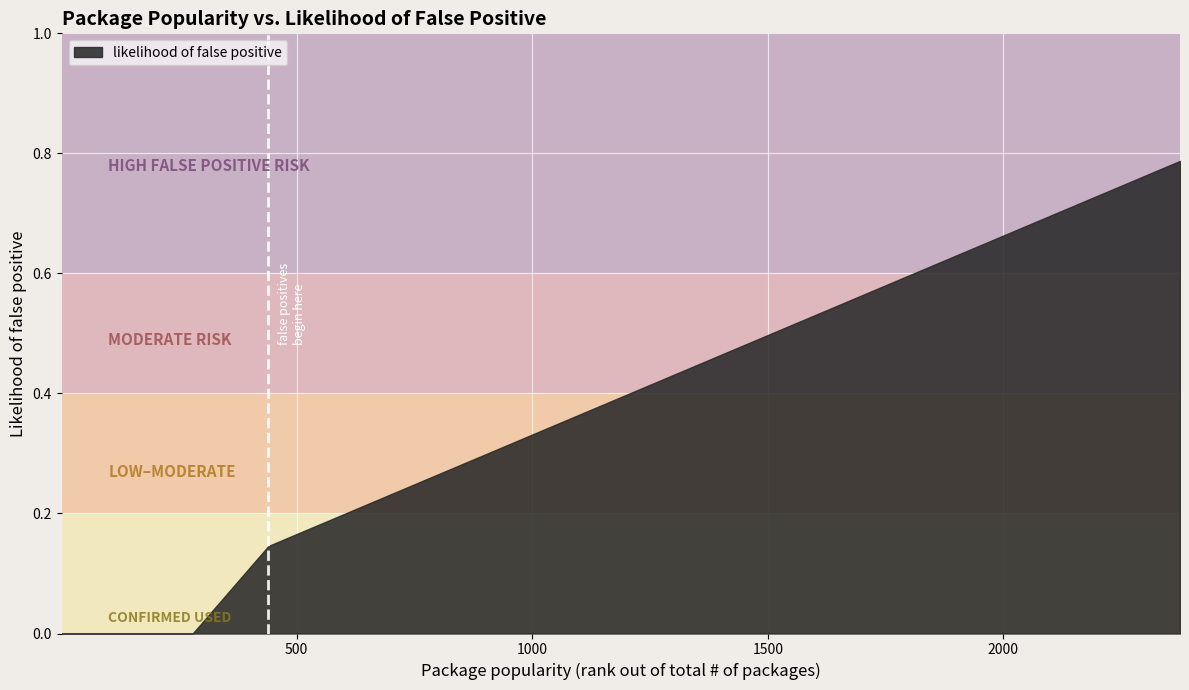

Reading right to left, transcribe all the data shown in this chart.

0.8	0.7	0.7	0.6	0.6	0.6	0.6	0.6	0.5	0.4	0.4	0.3	0.3	0.2	0.2	0.2	0.1	0.0	0.0	0.0	0.0	0.0	0.0	0.0	0.0	0.0	0.0	0.0	0.0	0.0	0.0	0.0	0.0	0.0